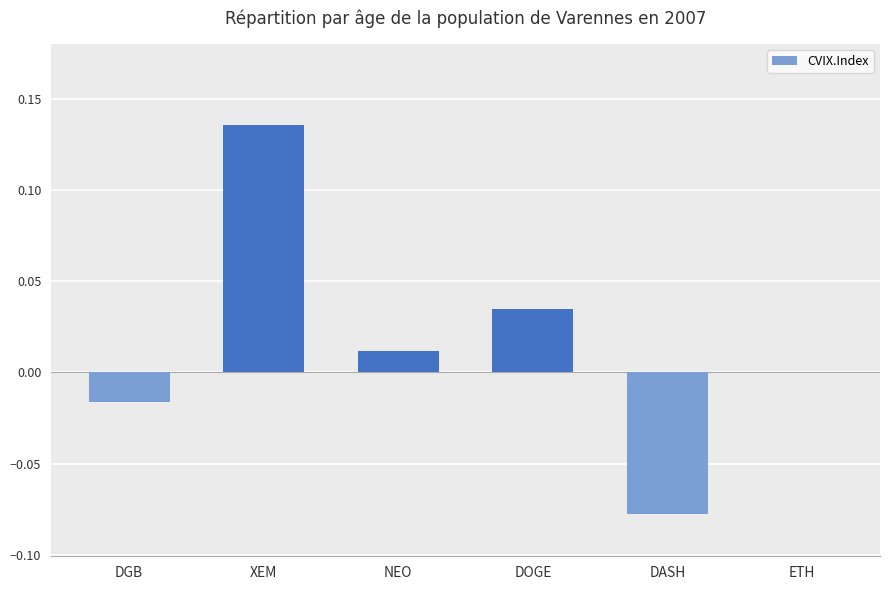

The value at DGB is -0.0. True or false?

True